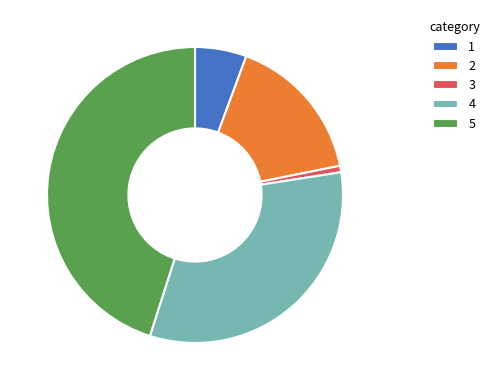

Is there any slice that represents more than half of the pie?

No